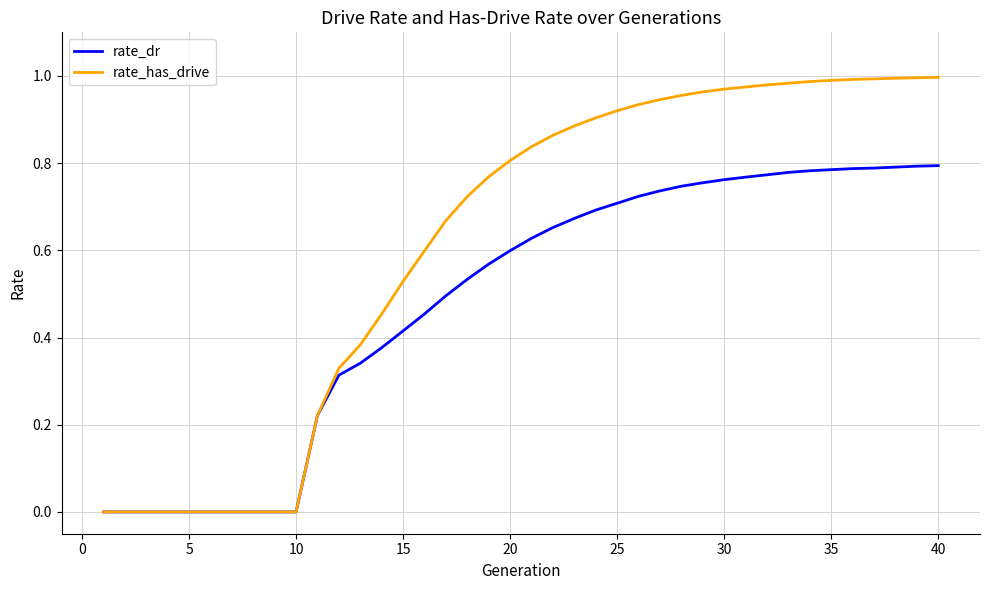

Which series has the largest total across all categories?

rate_has_drive